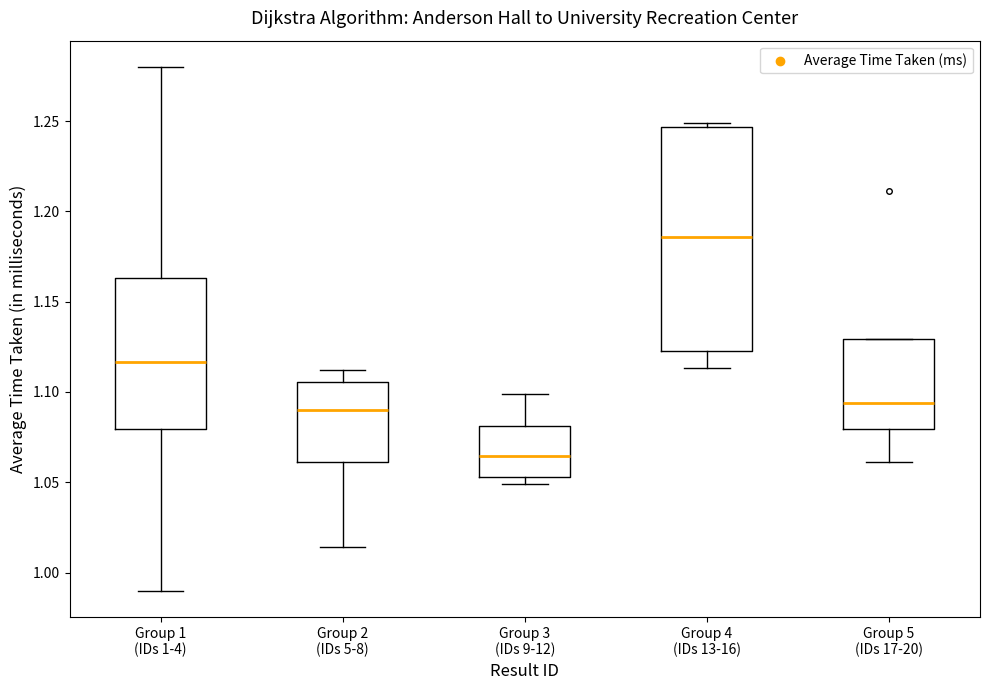

Where is the upper edge of the box for Group 2 (IDs 5-8) on the y-axis? The values are not printed on the chart, so give them approximately, as read against the axis.

1.105